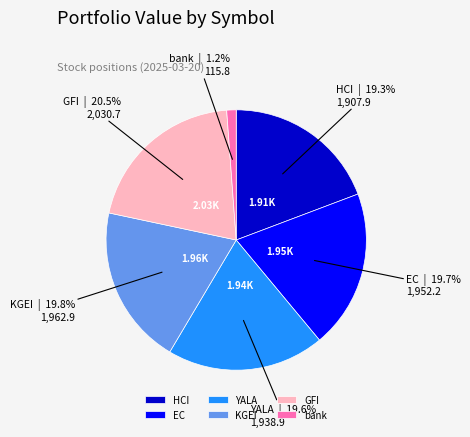

To the nearest percent, what percentage of the pie is EC?

20%